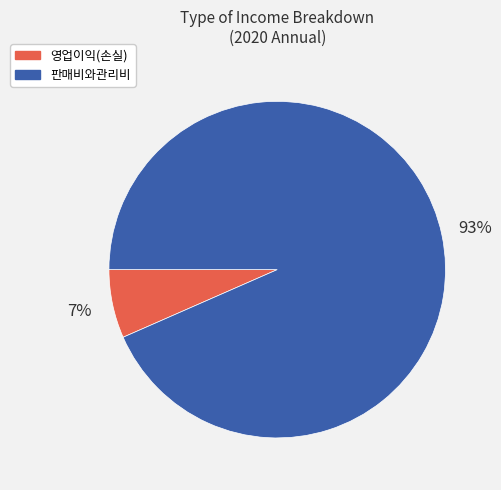

To the nearest percent, what is the average slice percentage?

50%